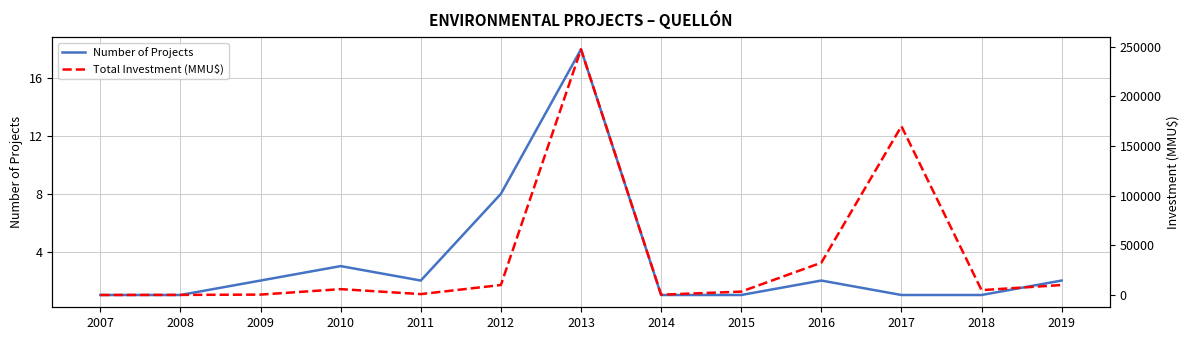

Rank the series at 2013 from lowest to highest value.

Number of Projects, Total Investment (MMU$)